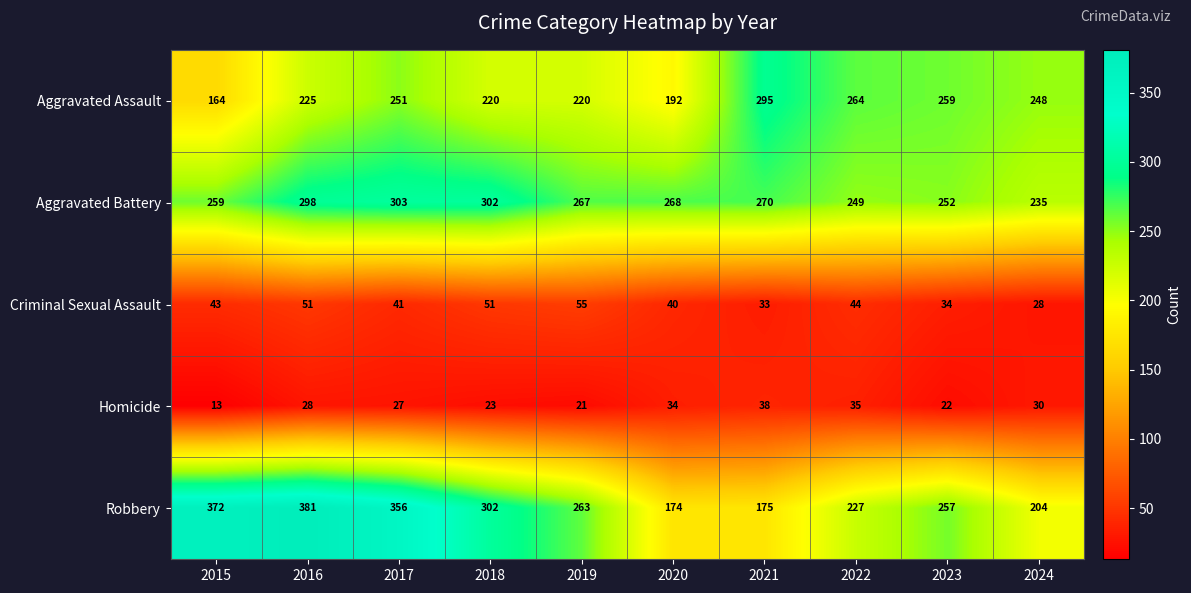

How many distinct data groups are displayed?

5